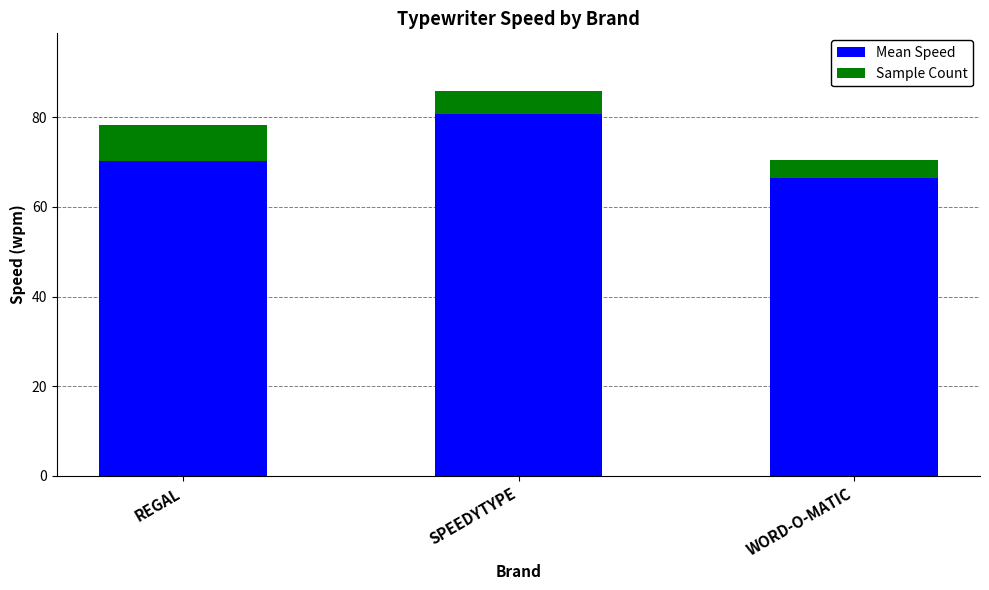

What is the lowest value of the Mean Speed series?

66.5